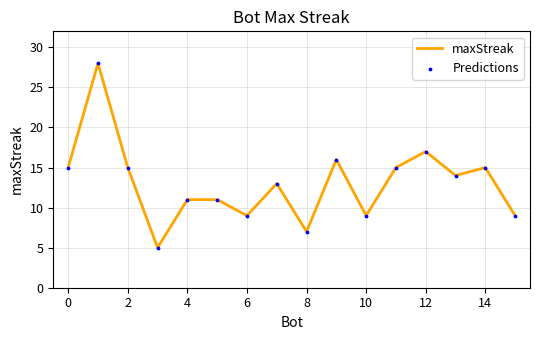

What is the smallest value displayed?

5